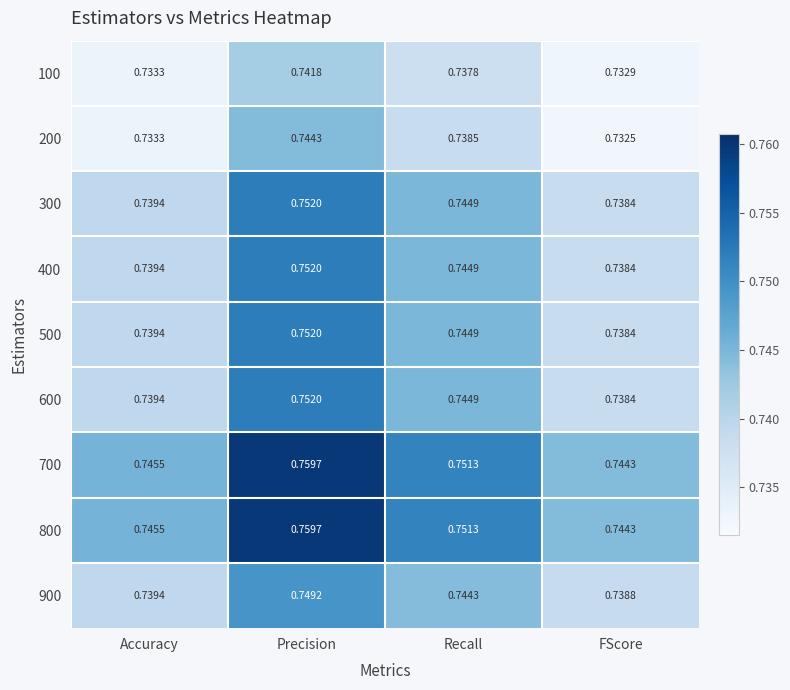

Is the value of 600 at Precision greater than the value of 500 at Recall?

Yes